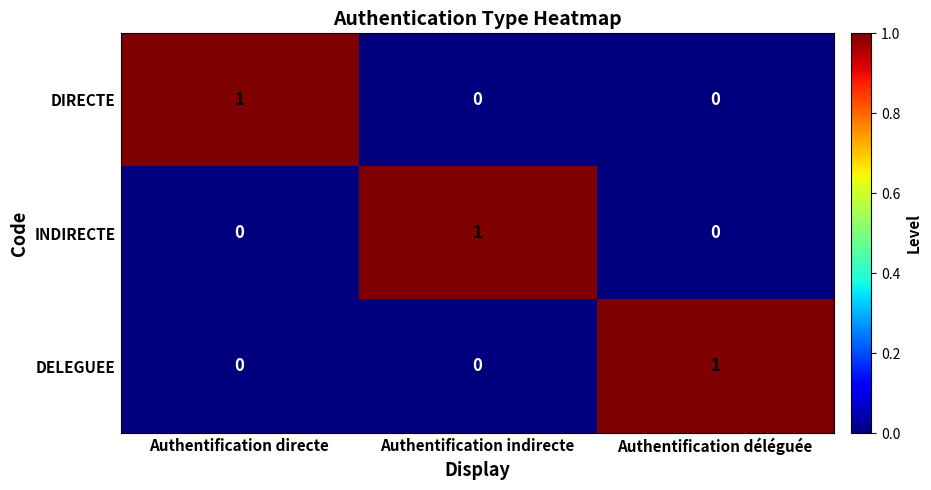

The INDIRECTE series shows 0 at Authentification directe. True or false?

True